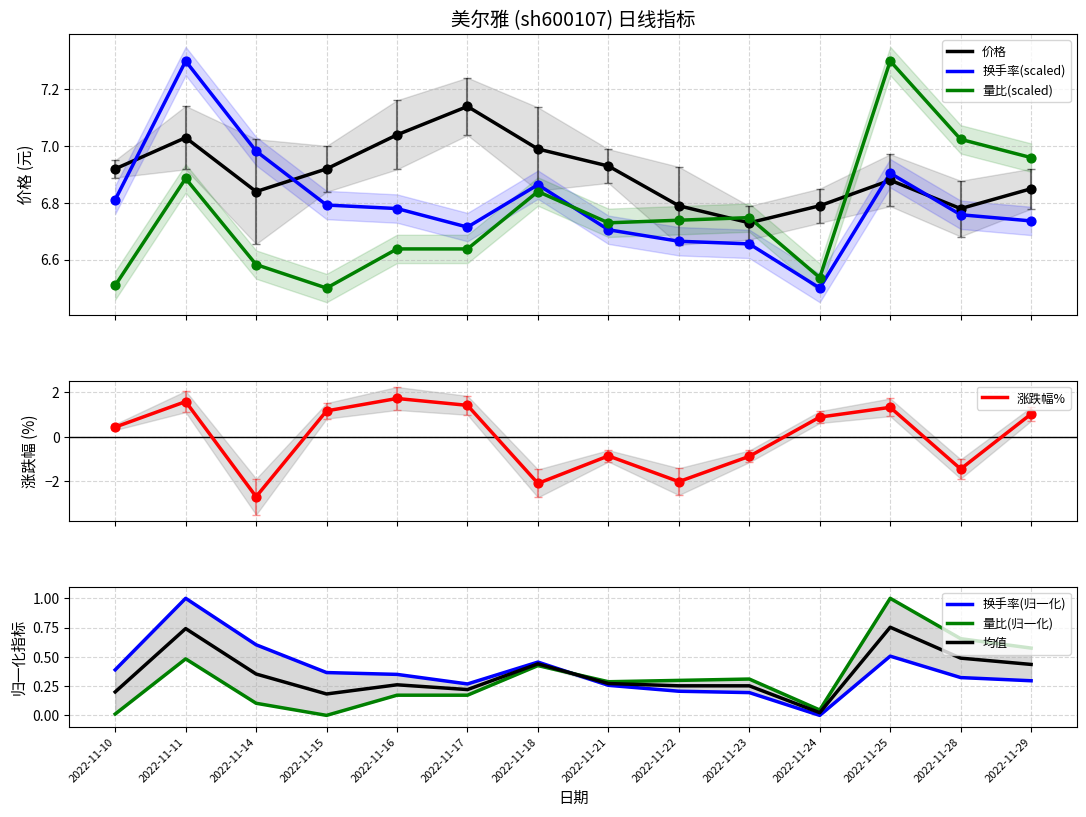

Which series reaches the minimum Y coordinate?

涨跌幅%